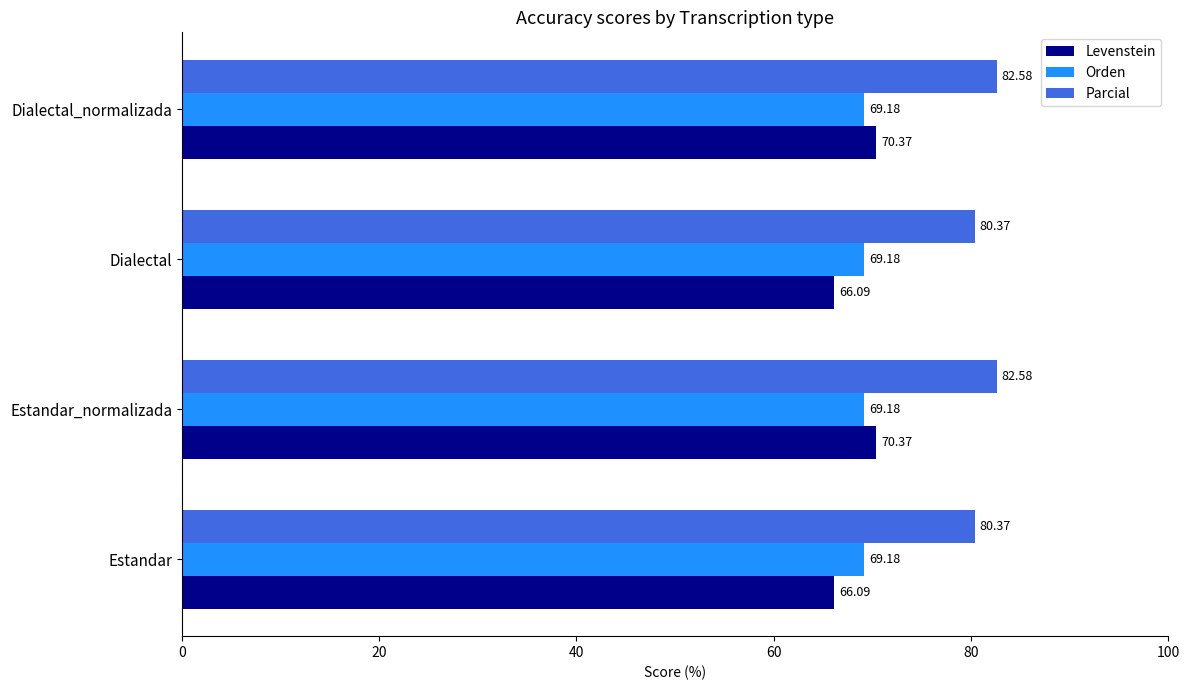

Which series has the widest spread of values?

Levenstein